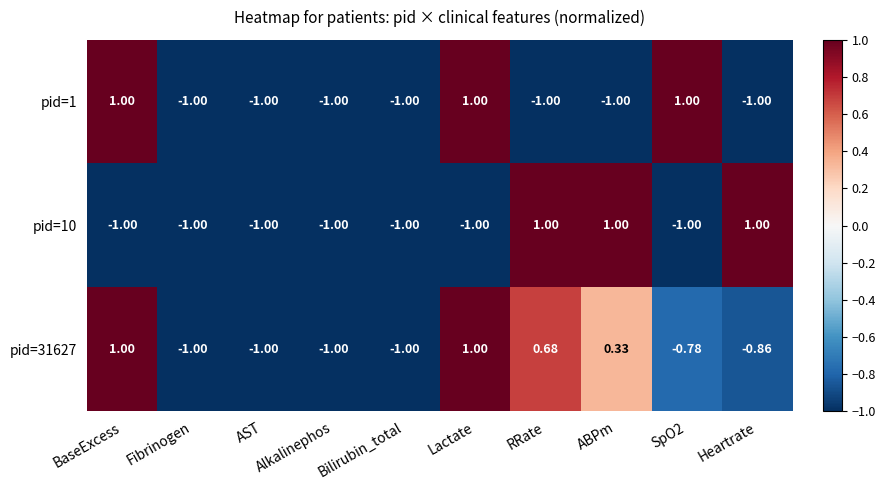

Which series has the largest total across all categories?

pid=31627